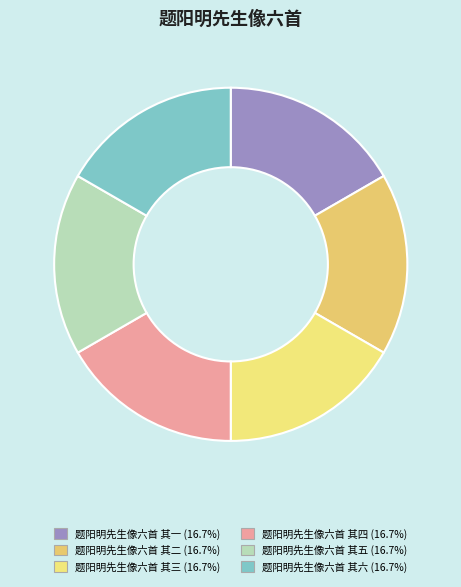

Count the number of slices in the pie.

6